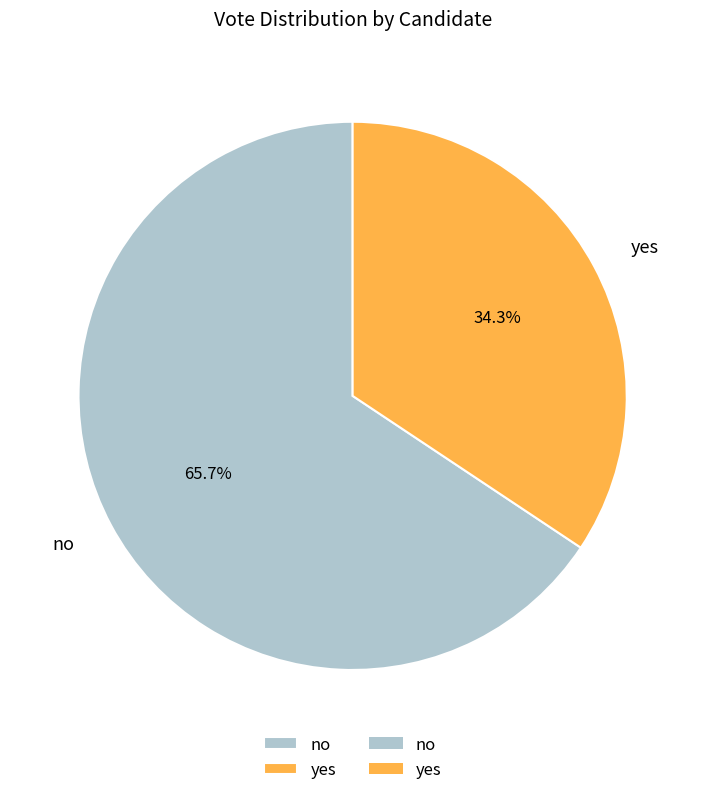

The no slice represents 56% of the pie. True or false?

False